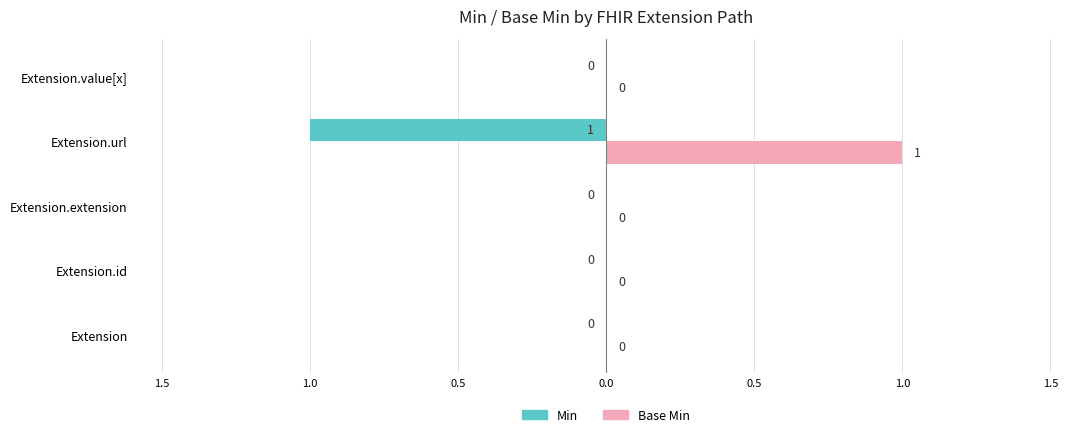

What are all the series names shown in the legend?

Min, Base Min